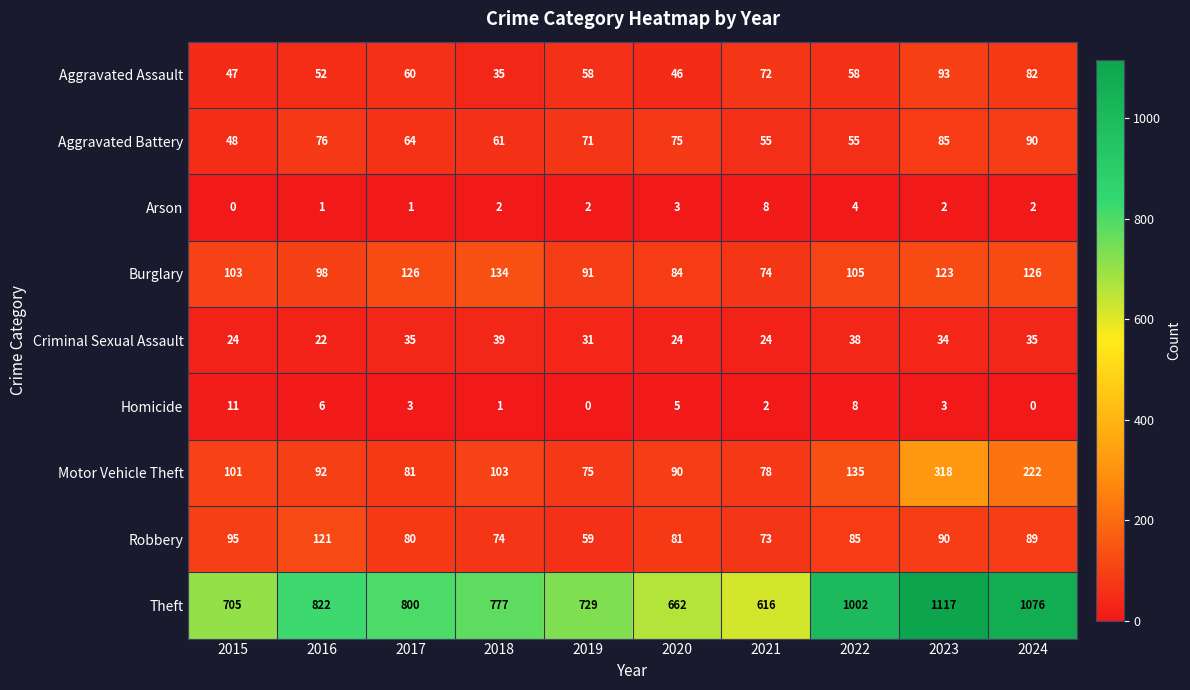

Is it true that Homicide equals 6 at 2016?

True